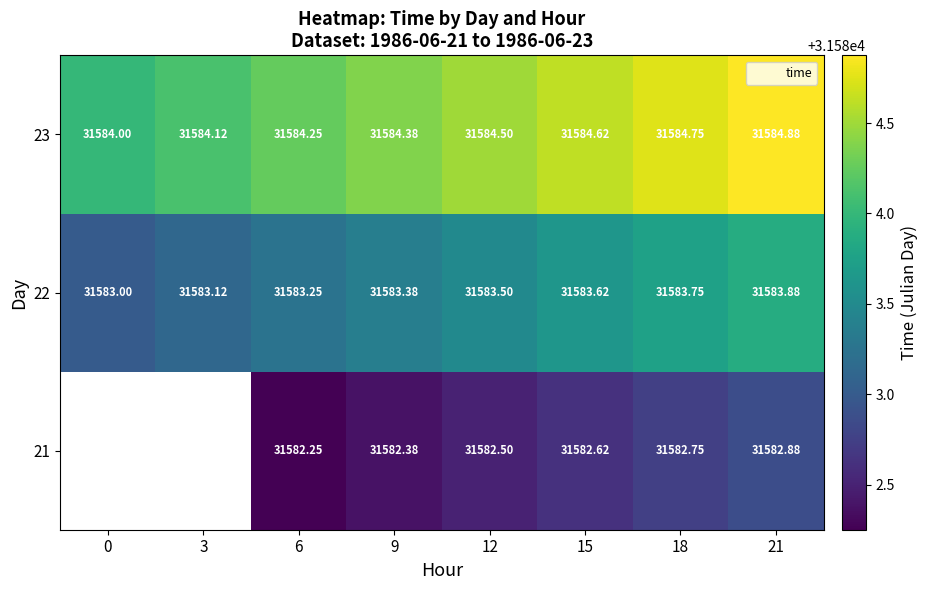

Rank the series by their maximum value, from lowest to highest.

21, 22, 23